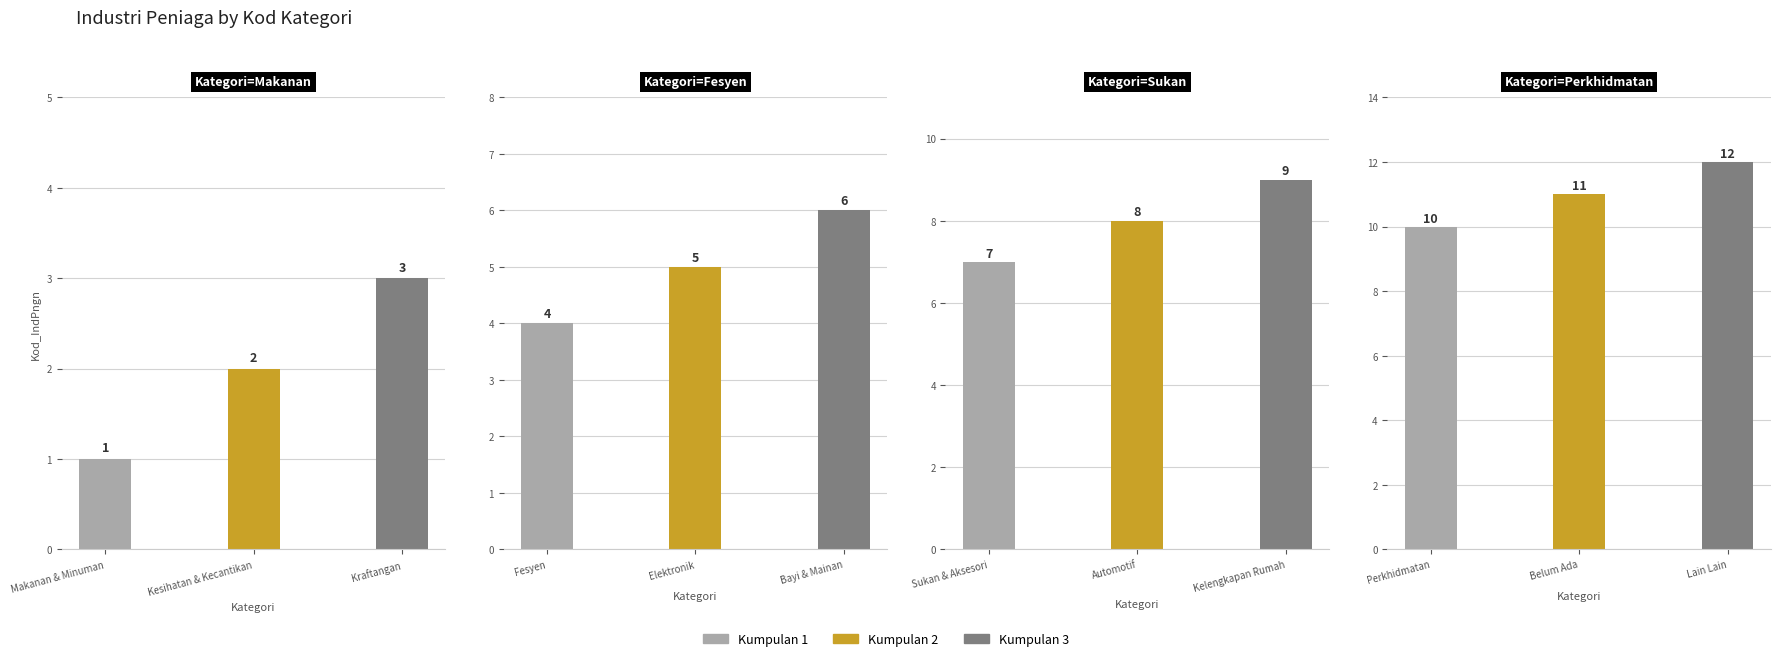

What is the minimum value shown in the chart?

1